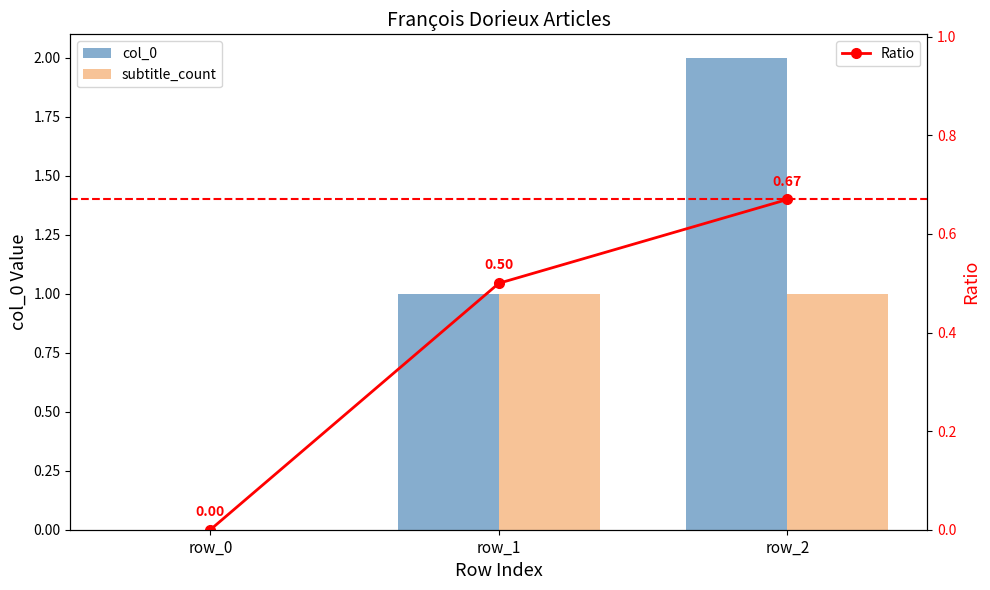

Which label corresponds to the smallest value in the chart?

row_0